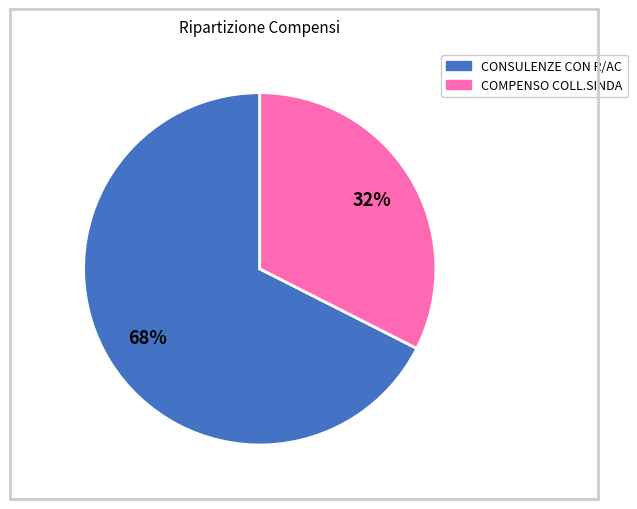

Does any single category account for the majority?

Yes